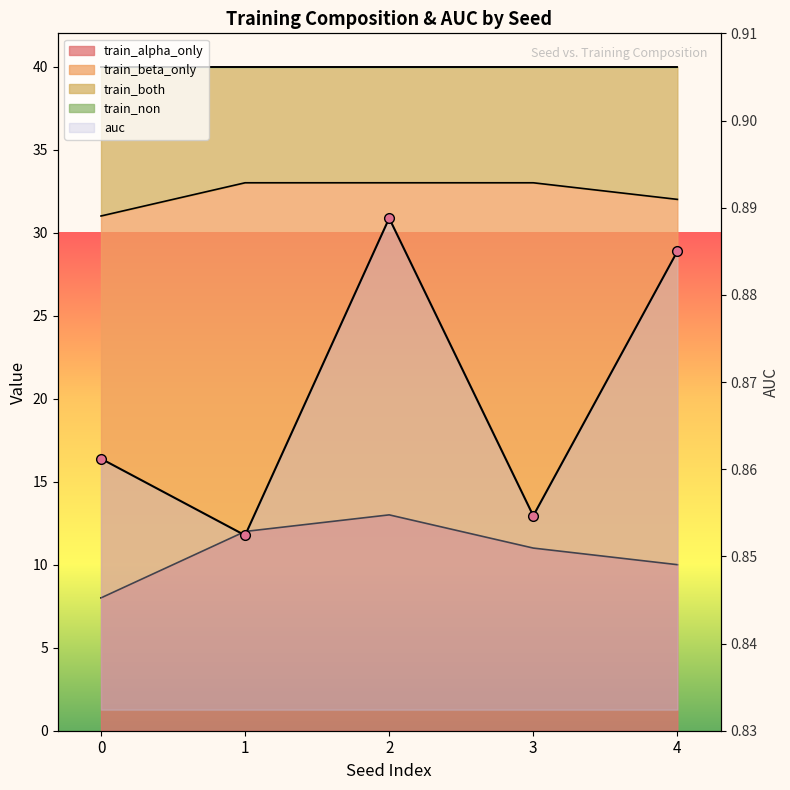

How many interior local valleys (lower than both neighbors) does the data have?

2